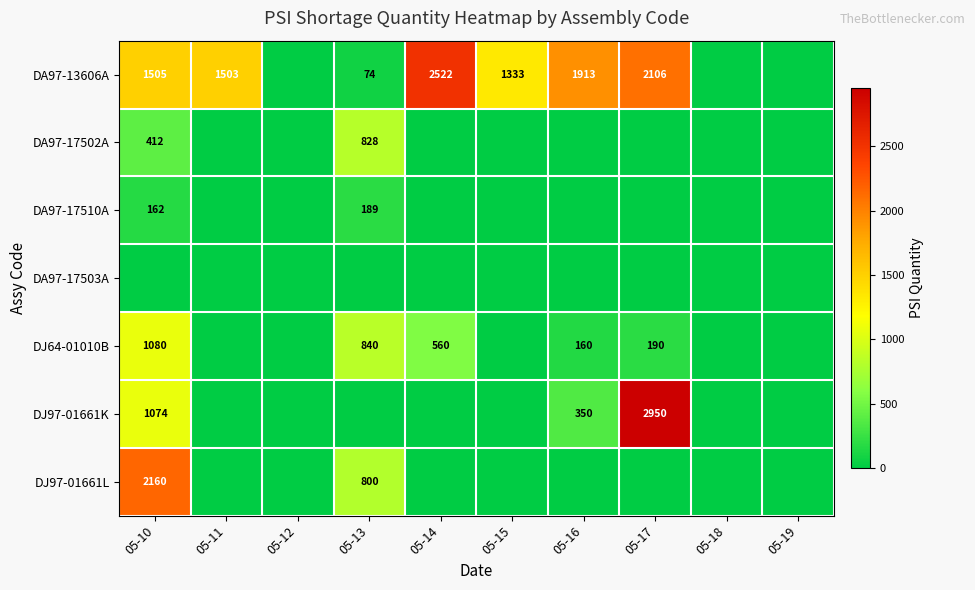

Which category has the lowest value across all series?

05-12